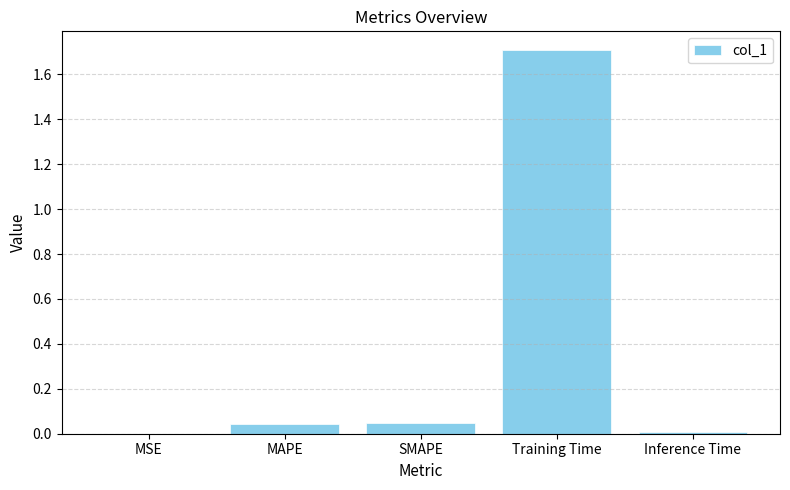

What is the greatest value displayed?

1.7